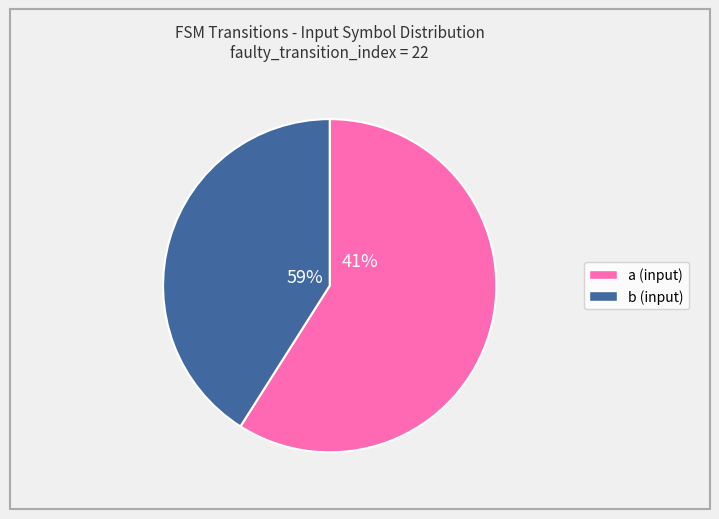

Which category has the smallest portion of the pie?

b